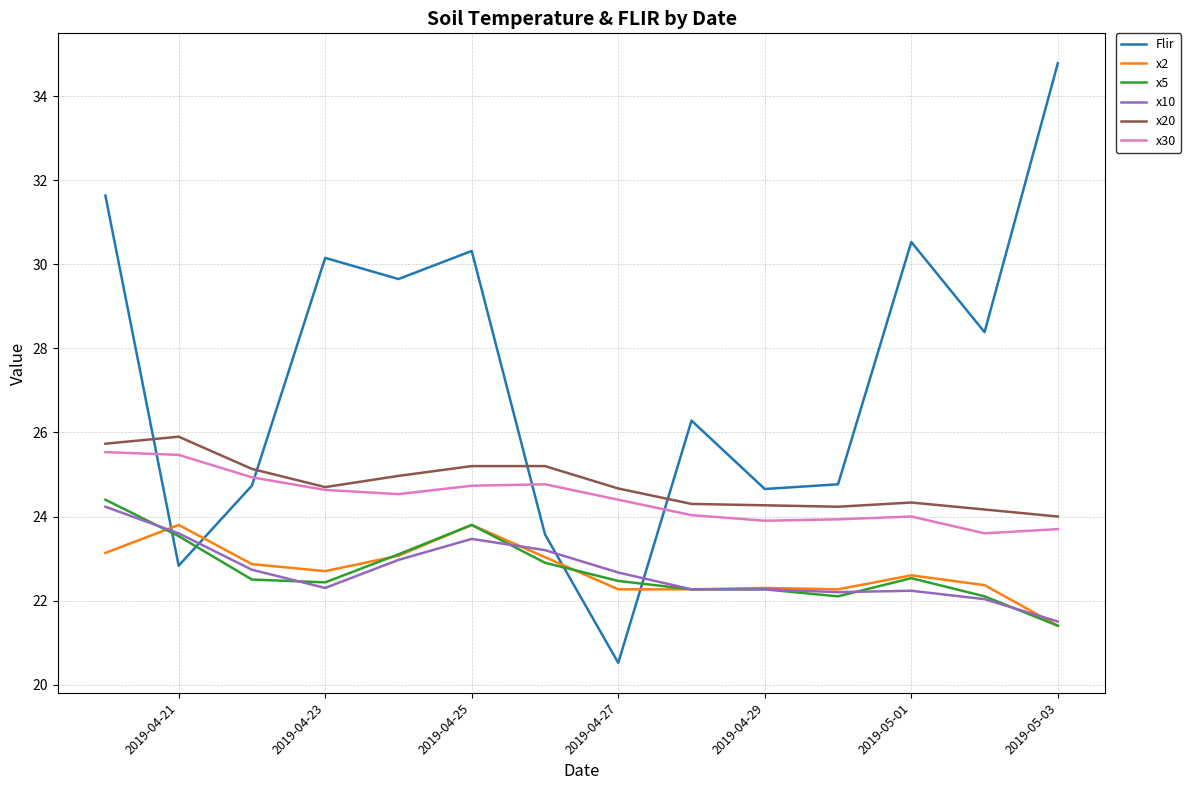

Which series has the largest total across all categories?

Flir